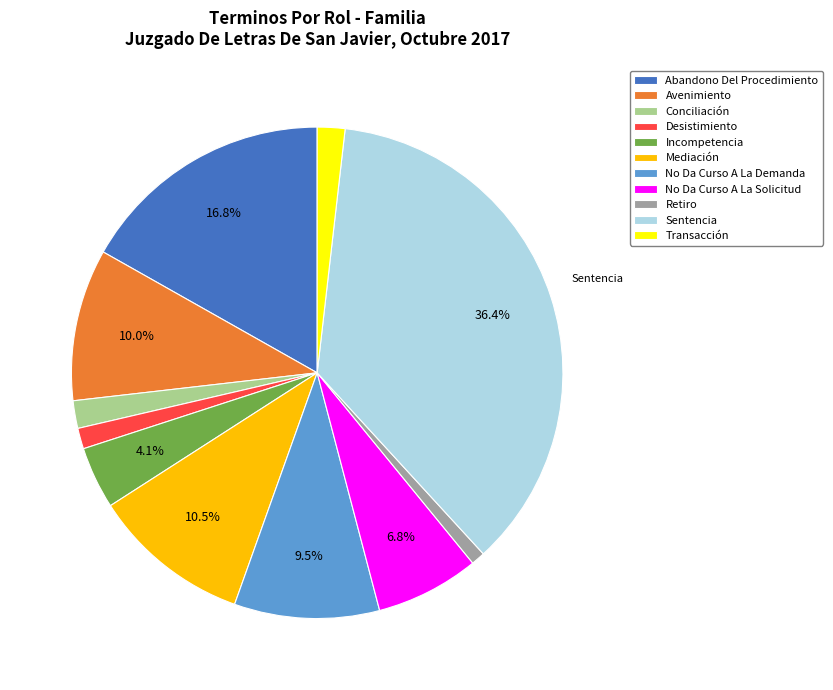

To the nearest percent, what is the average slice percentage?

9%